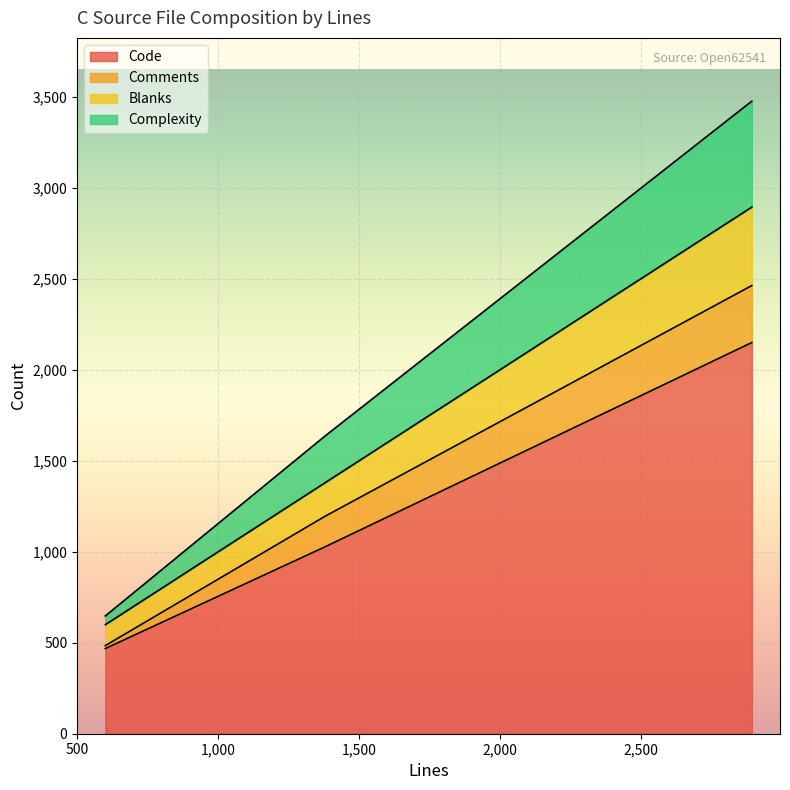

Read the Complexity value at ua_config_default.c.

257